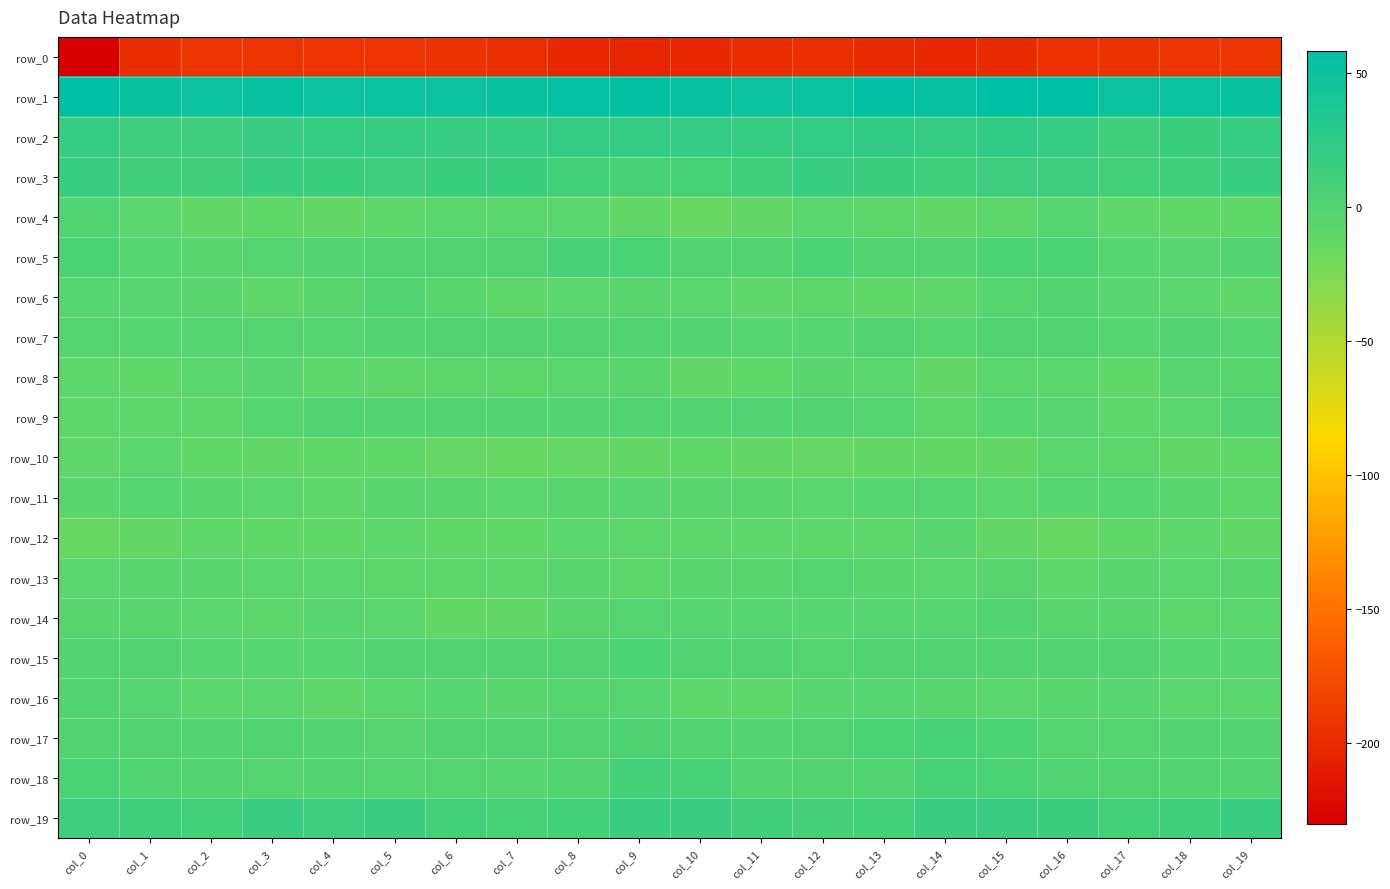

Reading left to right, transcribe all the data shown in this chart.

row_0: col_0=-230.3	col_1=-197.1	col_2=-192.0	col_3=-192.5	col_4=-193.0	col_5=-193.4	col_6=-193.5	col_7=-195.4	col_8=-201.5	col_9=-203.1	col_10=-202.2	col_11=-197.8	col_12=-195.5	col_13=-198.8	col_14=-201.9	col_15=-198.1	col_16=-195.0	col_17=-193.6	col_18=-192.1	col_19=-192.2
row_1: col_0=57.9	col_1=50.9	col_2=48.3	col_3=51.7	col_4=48.6	col_5=49.0	col_6=48.0	col_7=50.2	col_8=53.8	col_9=55.7	col_10=53.0	col_11=47.6	col_12=49.3	col_13=55.0	col_14=53.3	col_15=56.8	col_16=57.6	col_17=48.7	col_18=50.1	col_19=50.9
row_2: col_0=19.6	col_1=13.8	col_2=13.2	col_3=17.9	col_4=20.2	col_5=19.1	col_6=17.7	col_7=19.0	col_8=20.6	col_9=20.8	col_10=20.6	col_11=18.7	col_12=21.3	col_13=22.7	col_14=19.7	col_15=23.6	col_16=19.7	col_17=12.8	col_18=15.0	col_19=19.1
row_3: col_0=17.1	col_1=11.6	col_2=10.9	col_3=15.6	col_4=14.8	col_5=14.1	col_6=14.9	col_7=15.2	col_8=10.7	col_9=5.6	col_10=6.9	col_11=12.3	col_12=17.0	col_13=15.2	col_14=12.5	col_15=14.4	col_16=14.5	col_17=10.4	col_18=13.0	col_19=16.0
row_4: col_0=1.3	col_1=-6.2	col_2=-11.2	col_3=-9.6	col_4=-11.9	col_5=-8.5	col_6=-6.3	col_7=-6.8	col_8=-7.2	col_9=-10.9	col_10=-15.3	col_11=-11.2	col_12=-6.1	col_13=-7.3	col_14=-10.7	col_15=-7.4	col_16=-2.8	col_17=-9.0	col_18=-10.4	col_19=-10.5
row_5: col_0=3.5	col_1=-2.4	col_2=-5.2	col_3=-2.4	col_4=-1.2	col_5=0.6	col_6=0.6	col_7=1.6	col_8=5.5	col_9=4.4	col_10=-0.7	col_11=0.1	col_12=3.3	col_13=-0.0	col_14=-1.6	col_15=3.1	col_16=3.6	col_17=-3.7	col_18=-4.7	col_19=-1.7
row_6: col_0=-3.4	col_1=-4.9	col_2=-5.6	col_3=-8.9	col_4=-5.8	col_5=-1.0	col_6=-5.3	col_7=-8.5	col_8=-7.1	col_9=-5.6	col_10=-6.4	col_11=-9.3	col_12=-7.6	col_13=-10.0	col_14=-8.7	col_15=-4.1	col_16=-1.4	col_17=-4.7	col_18=-6.6	col_19=-9.2
row_7: col_0=-2.2	col_1=-3.6	col_2=-2.5	col_3=-2.8	col_4=-2.8	col_5=-0.8	col_6=-1.6	col_7=-2.2	col_8=-1.4	col_9=-1.0	col_10=-1.0	col_11=-3.5	col_12=-4.1	col_13=-1.9	col_14=-3.5	col_15=-1.0	col_16=0.4	col_17=-3.4	col_18=-2.1	col_19=-3.1
row_8: col_0=-8.4	col_1=-10.5	col_2=-6.2	col_3=-4.5	col_4=-7.8	col_5=-8.7	col_6=-7.6	col_7=-7.4	col_8=-6.8	col_9=-6.0	col_10=-11.4	col_11=-9.9	col_12=-5.8	col_13=-6.9	col_14=-11.2	col_15=-6.8	col_16=-6.6	col_17=-9.6	col_18=-4.6	col_19=-5.5
row_9: col_0=-8.3	col_1=-8.3	col_2=-7.4	col_3=-4.0	col_4=0.7	col_5=-2.1	col_6=-2.1	col_7=0.5	col_8=-0.9	col_9=-1.2	col_10=-1.1	col_11=0.9	col_12=-1.2	col_13=-3.2	col_14=-7.4	col_15=-3.5	col_16=-4.6	col_17=-8.1	col_18=-6.4	col_19=-2.0
row_10: col_0=-8.8	col_1=-6.5	col_2=-10.2	col_3=-11.1	col_4=-9.9	col_5=-10.1	col_6=-14.1	col_7=-15.5	col_8=-14.2	col_9=-12.5	col_10=-10.1	col_11=-12.9	col_12=-14.9	col_13=-13.2	col_14=-13.1	col_15=-13.2	col_16=-6.7	col_17=-7.5	col_18=-11.1	col_19=-10.6
row_11: col_0=-5.4	col_1=-2.8	col_2=-5.1	col_3=-7.0	col_4=-9.1	col_5=-5.5	col_6=-6.1	col_7=-6.8	col_8=-5.1	col_9=-4.9	col_10=-5.9	col_11=-6.1	col_12=-6.7	col_13=-4.1	col_14=-2.5	col_15=-6.9	col_16=-3.4	col_17=-3.5	col_18=-5.7	col_19=-8.0
row_12: col_0=-15.2	col_1=-12.0	col_2=-8.6	col_3=-10.1	col_4=-10.3	col_5=-7.9	col_6=-10.1	col_7=-9.9	col_8=-6.2	col_9=-7.3	col_10=-7.3	col_11=-8.1	col_12=-8.0	col_13=-7.3	col_14=-5.5	col_15=-11.6	col_16=-15.3	col_17=-10.5	col_18=-8.4	col_19=-10.9
row_13: col_0=-6.3	col_1=-6.1	col_2=-5.6	col_3=-6.5	col_4=-6.2	col_5=-7.7	col_6=-7.3	col_7=-7.7	col_8=-5.8	col_9=-7.6	col_10=-5.7	col_11=-5.2	col_12=-2.8	col_13=-5.3	col_14=-6.8	col_15=-5.8	col_16=-7.9	col_17=-5.7	col_18=-6.3	col_19=-6.1
row_14: col_0=-5.2	col_1=-5.4	col_2=-6.3	col_3=-7.7	col_4=-5.0	col_5=-6.4	col_6=-12.3	col_7=-11.6	col_8=-6.0	col_9=-3.0	col_10=-4.2	col_11=-3.6	col_12=-3.6	col_13=-3.0	col_14=-3.9	col_15=-1.8	col_16=-5.2	col_17=-5.3	col_18=-7.4	col_19=-6.8
row_15: col_0=-1.1	col_1=0.0	col_2=-2.5	col_3=-4.2	col_4=-3.3	col_5=-1.5	col_6=-2.1	col_7=-2.0	col_8=1.7	col_9=3.3	col_10=0.7	col_11=-0.2	col_12=-2.6	col_13=0.5	col_14=0.4	col_15=-1.8	col_16=-2.1	col_17=-0.6	col_18=-3.6	col_19=-3.8
row_16: col_0=-0.8	col_1=-2.8	col_2=-6.8	col_3=-6.3	col_4=-8.8	col_5=-6.8	col_6=-3.8	col_7=-5.9	col_8=-3.5	col_9=-3.1	col_10=-8.1	col_11=-8.0	col_12=-4.8	col_13=-3.2	col_14=-5.5	col_15=-7.2	col_16=-5.3	col_17=-4.9	col_18=-7.0	col_19=-6.7
row_17: col_0=-0.1	col_1=-2.0	col_2=-1.8	col_3=-0.4	col_4=-1.8	col_5=-4.8	col_6=-2.1	col_7=0.1	col_8=1.7	col_9=2.9	col_10=0.4	col_11=-1.4	col_12=0.9	col_13=4.5	col_14=6.7	col_15=3.1	col_16=-2.4	col_17=-3.2	col_18=-0.7	col_19=-1.0
row_18: col_0=4.6	col_1=1.0	col_2=-0.8	col_3=-2.7	col_4=-0.8	col_5=-2.3	col_6=-2.5	col_7=-3.5	col_8=-0.0	col_9=8.3	col_10=6.1	col_11=-0.9	col_12=-0.7	col_13=1.2	col_14=5.7	col_15=4.8	col_16=1.2	col_17=-0.3	col_18=-1.7	col_19=-2.0
row_19: col_0=14.3	col_1=12.1	col_2=10.2	col_3=16.8	col_4=14.5	col_5=15.3	col_6=10.7	col_7=6.2	col_8=10.2	col_9=15.5	col_10=16.0	col_11=11.0	col_12=7.9	col_13=10.3	col_14=15.7	col_15=16.8	col_16=15.1	col_17=10.1	col_18=12.8	col_19=16.8